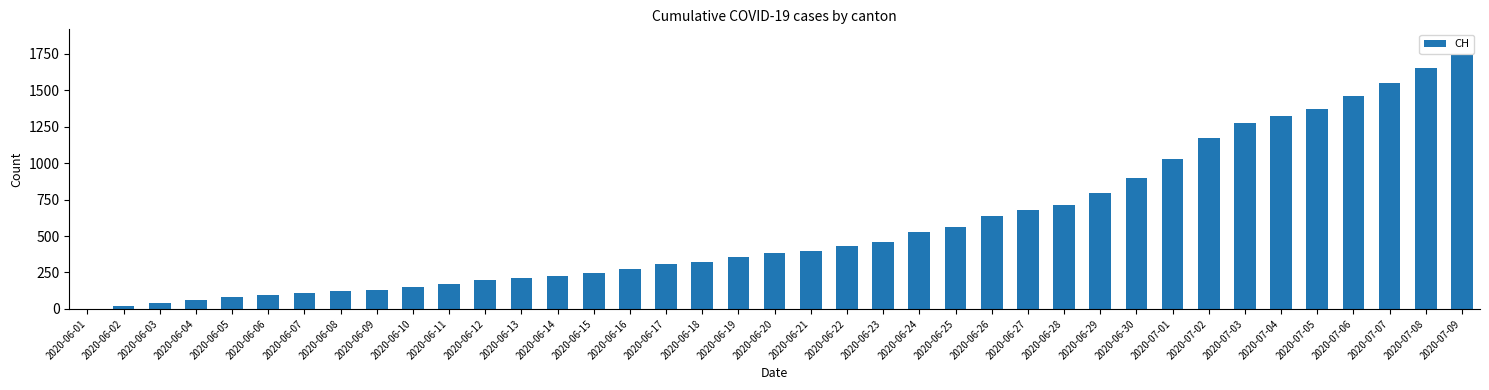

Are the bars horizontal?

No